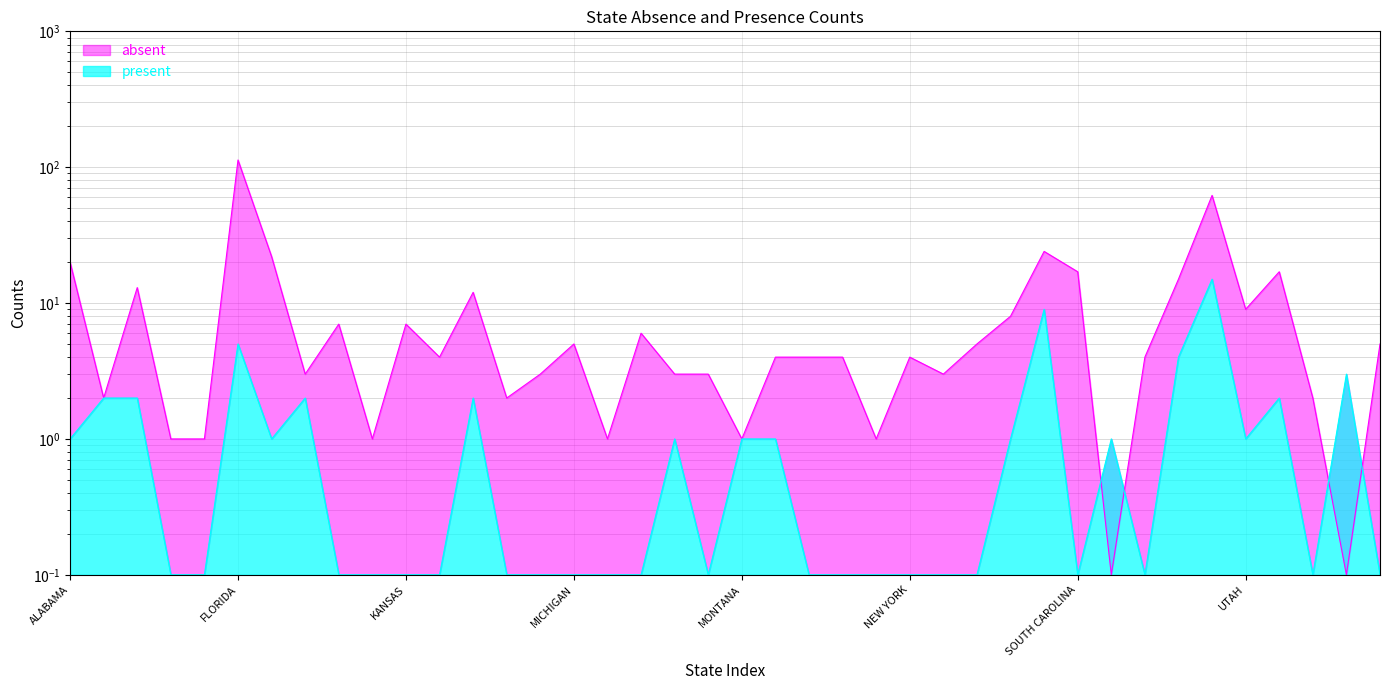

The present series shows 9.0 at PENNSYLVANIA. True or false?

True